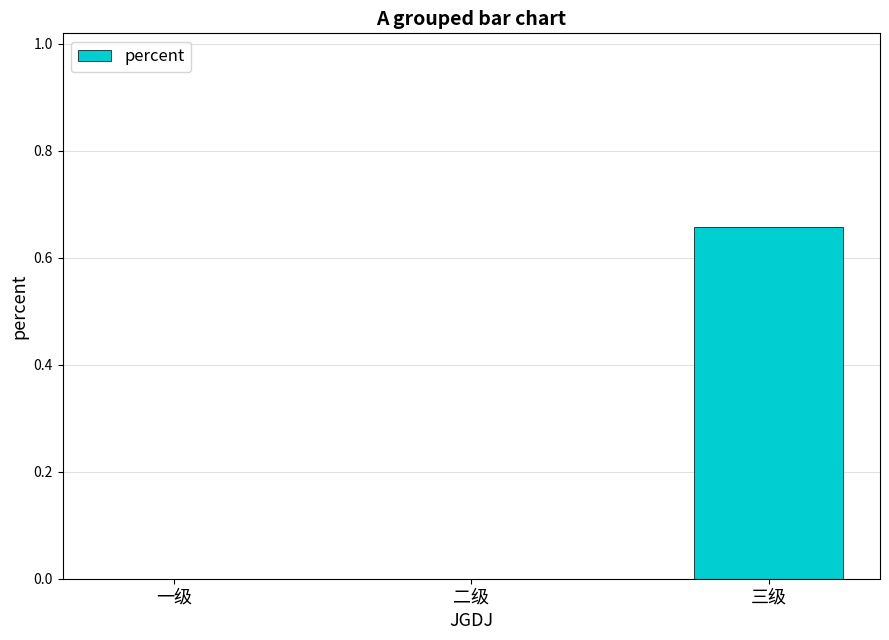

Which has a higher value, 三级 or 一级?

三级